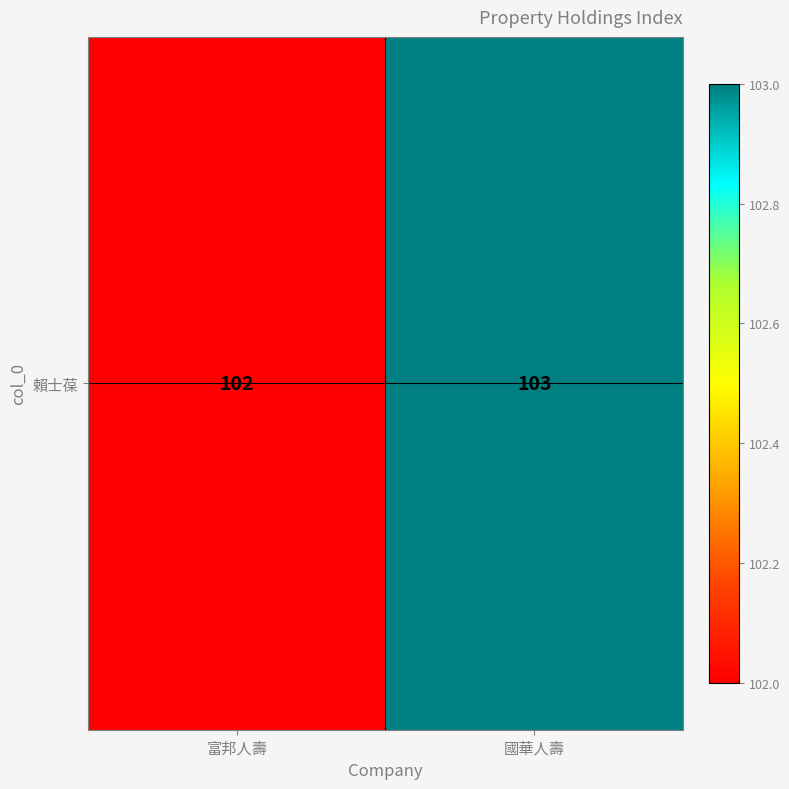

What is the sum of all values?

205